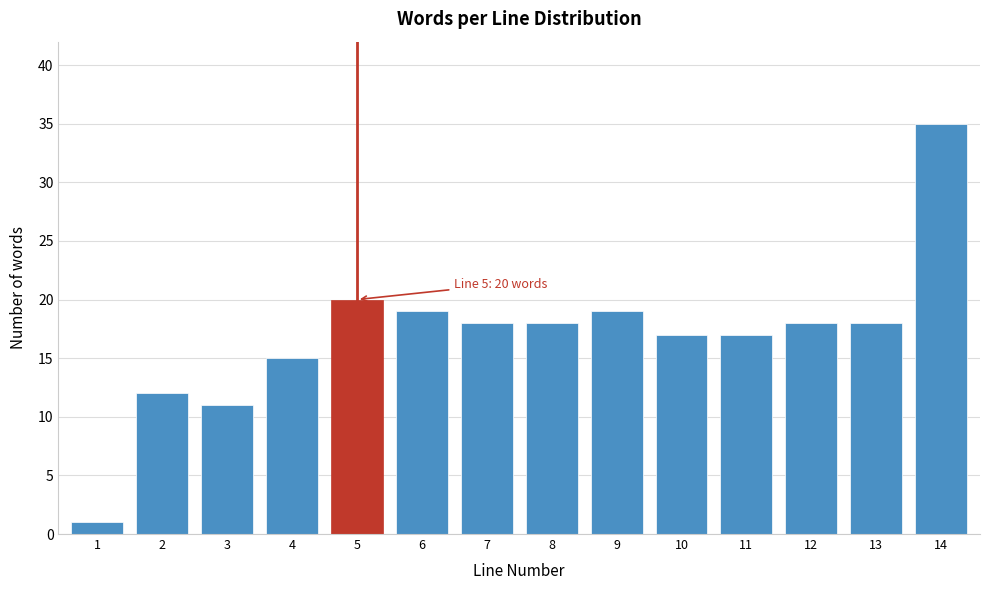

Reading right to left, transcribe all the data shown in this chart.

35	18	18	17	17	19	18	18	19	20	15	11	12	1